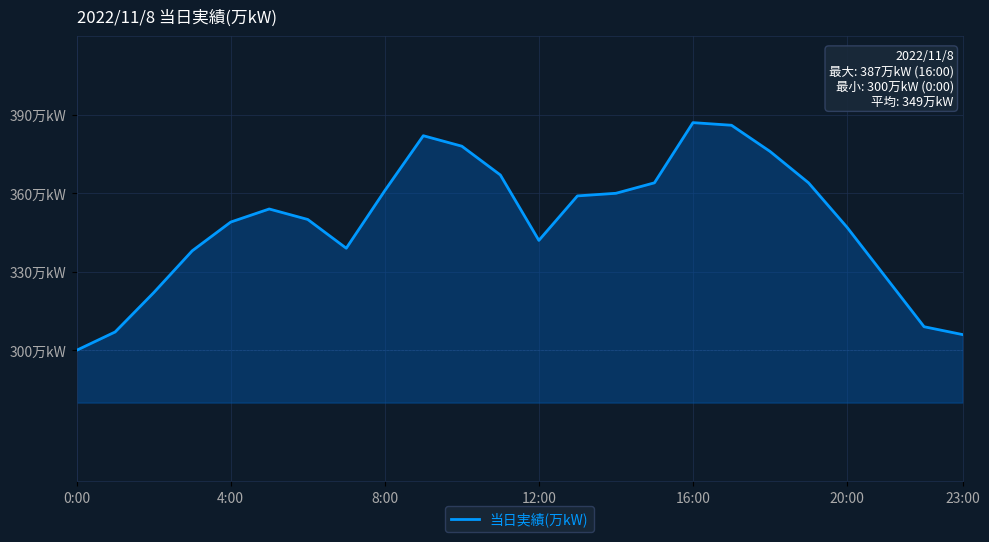

How many points are lower than both their immediate neighbors (excluding endpoints)?

2